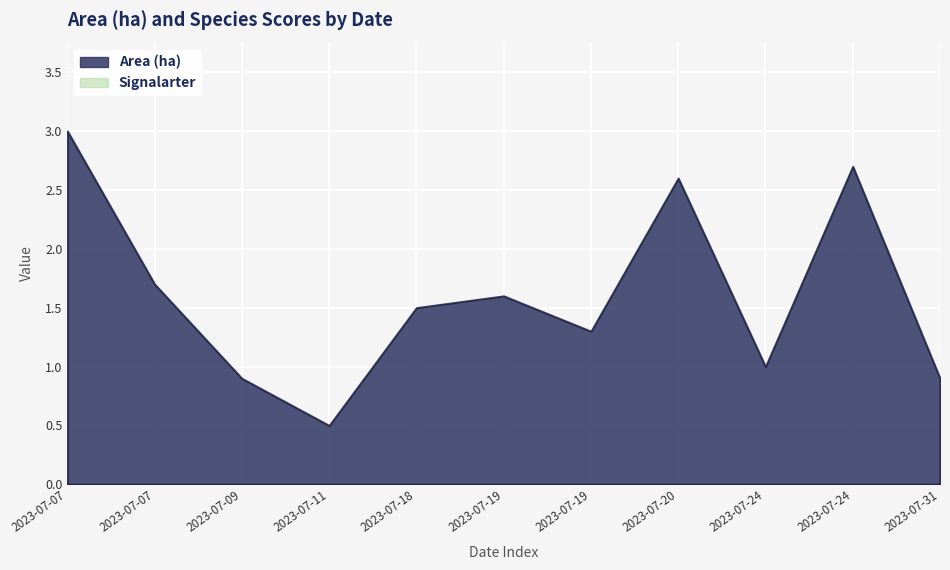

In Area (ha), how many points are higher than both neighbors (excluding endpoints)?

3